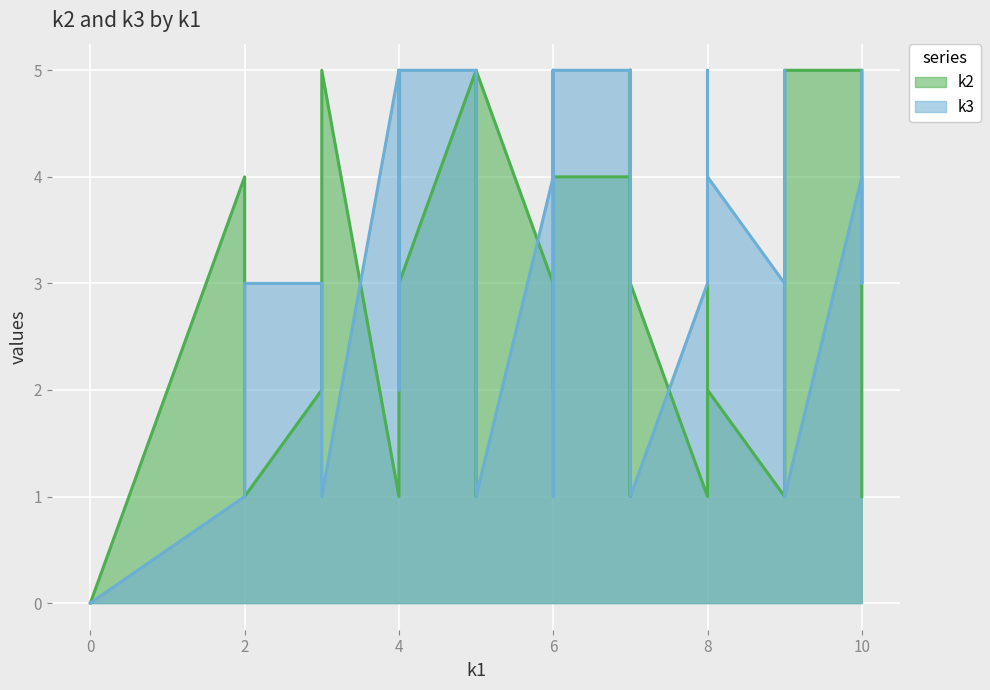

After their last crossing, which series has the higher values: k3 or k2?

k2